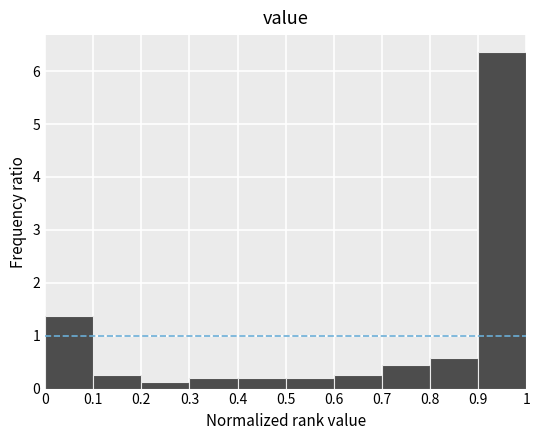

What is the height of the bar covering 0.3 to 0.4 on the x-axis? The values are not printed on the chart, so give them approximately, as read against the axis.

0.2